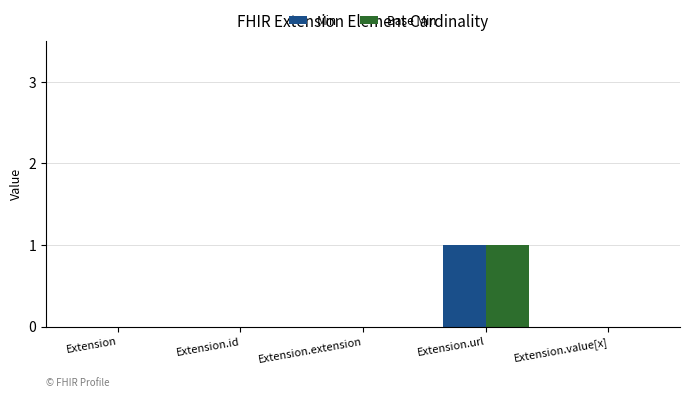

At which category is the sum across all series the highest?

Extension.url